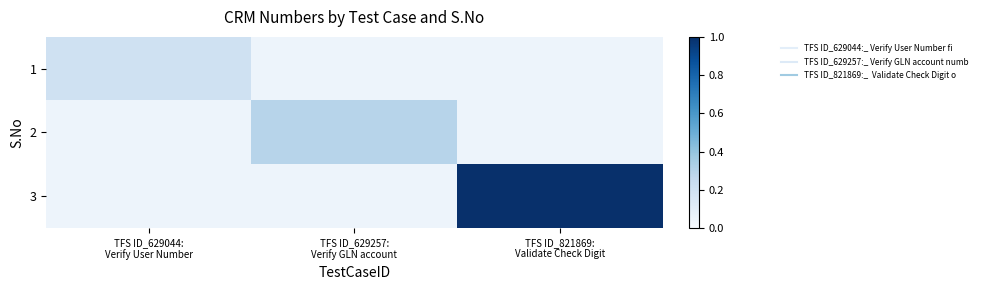

Reading left to right, list all the values displayed in this chart.

1: TFS ID_629044:
Verify User Number=0.2	TFS ID_629257:
Verify GLN account=0.1	TFS ID_821869:
Validate Check Digit=0.1
2: TFS ID_629044:
Verify User Number=0.1	TFS ID_629257:
Verify GLN account=0.3	TFS ID_821869:
Validate Check Digit=0.1
3: TFS ID_629044:
Verify User Number=0.1	TFS ID_629257:
Verify GLN account=0.1	TFS ID_821869:
Validate Check Digit=1.0